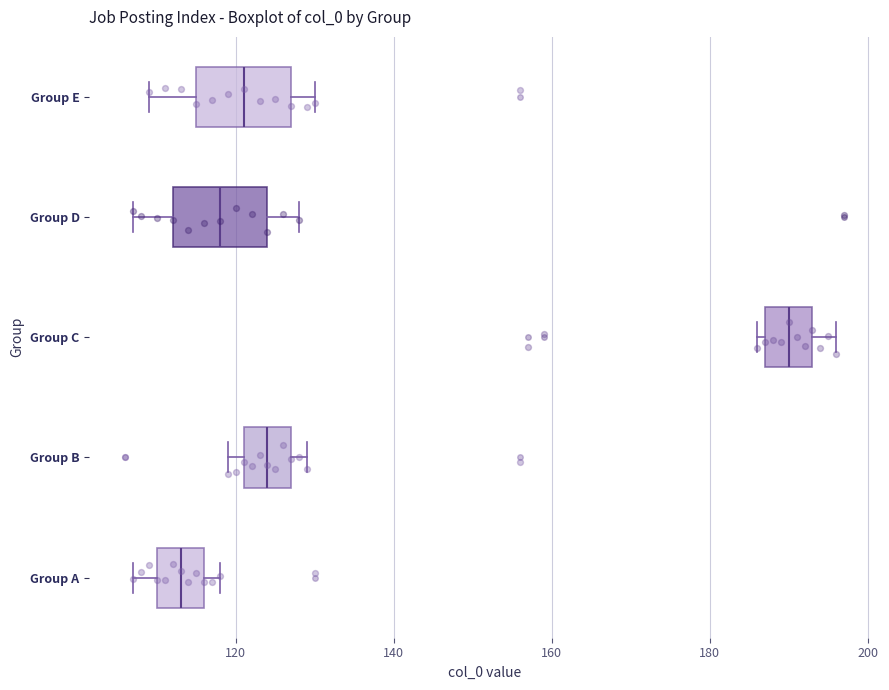

Reading bottom to top, read every box against the x-axis: the position of its median line, the range the box covers, and the ends of its whiskers. The values are not printed on the chart, so give them approximately, as read against the axis.

Group A: median 114, box 110 to 116, whiskers 108 to 118
Group B: median 124, box 122 to 128, whiskers 120 to 130
Group C: median 190, box 188 to 194, whiskers 186 to 196
Group D: median 118, box 112 to 124, whiskers 108 to 128
Group E: median 122, box 116 to 128, whiskers 110 to 130